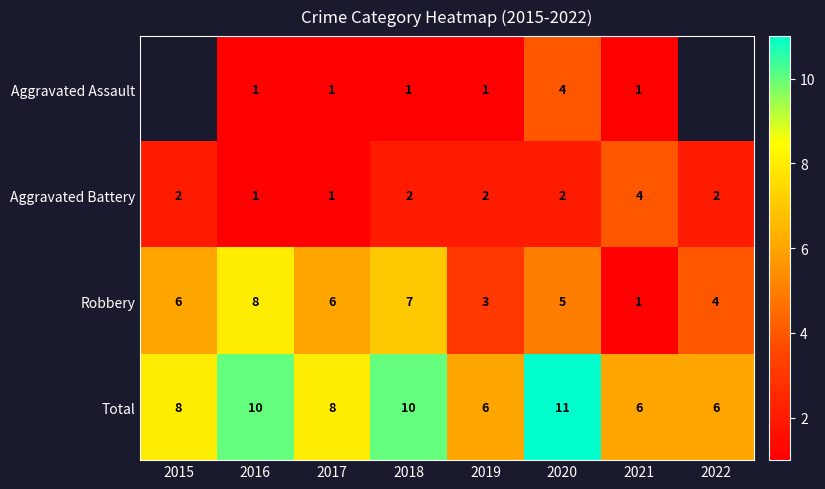

What is the spread (max minus min) of values at 2019?

5